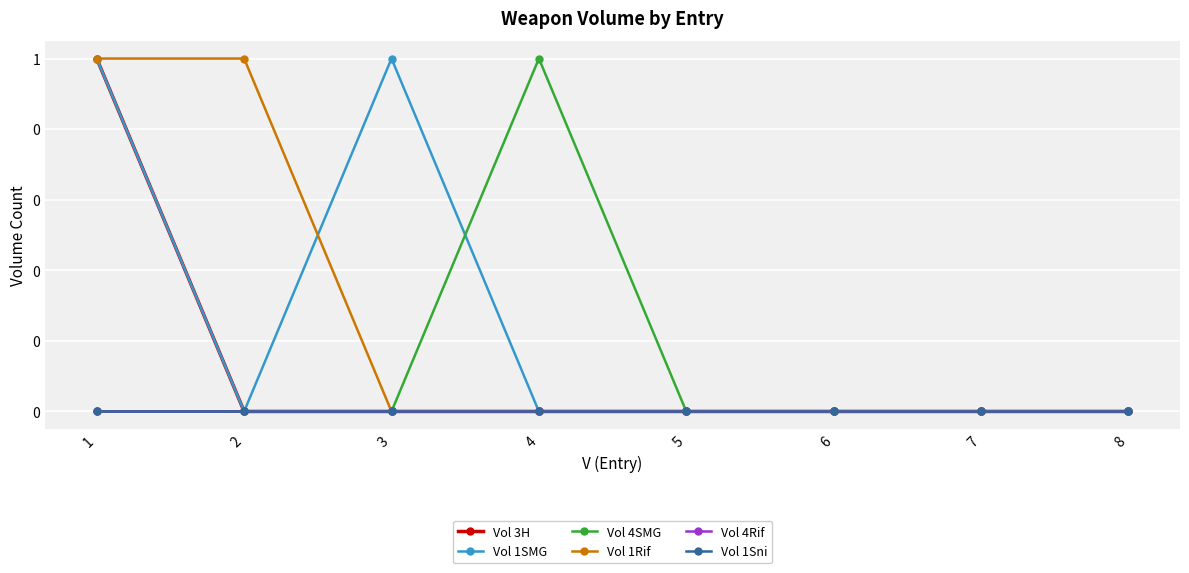

At 1, list the series in order from largest to smallest.

Vol 3H, Vol 1SMG, Vol 1Rif, Vol 4SMG, Vol 4Rif, Vol 1Sni